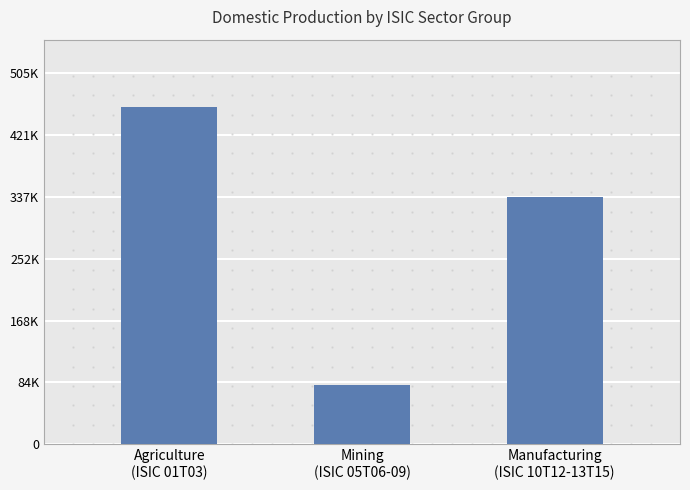

The value at Mining
(ISIC 05T06-09) is 80177.6. True or false?

True